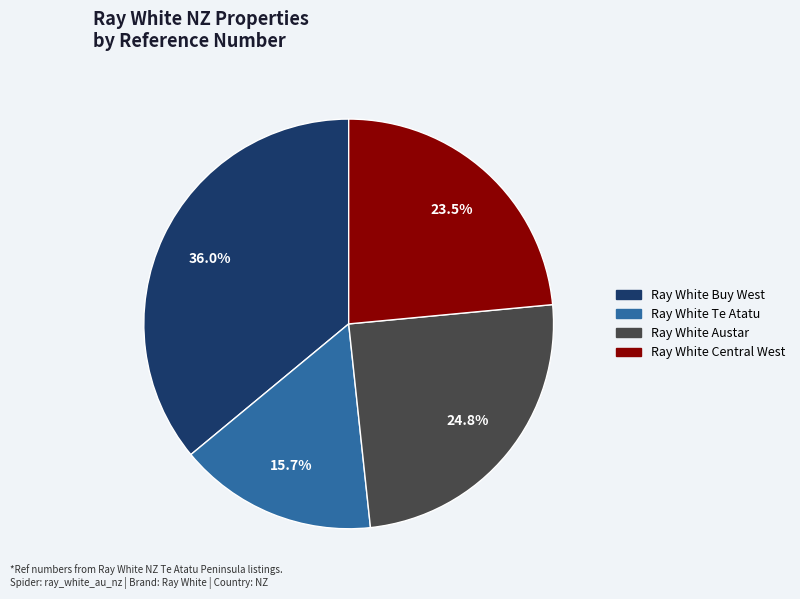

Is there any slice that represents more than half of the pie?

No